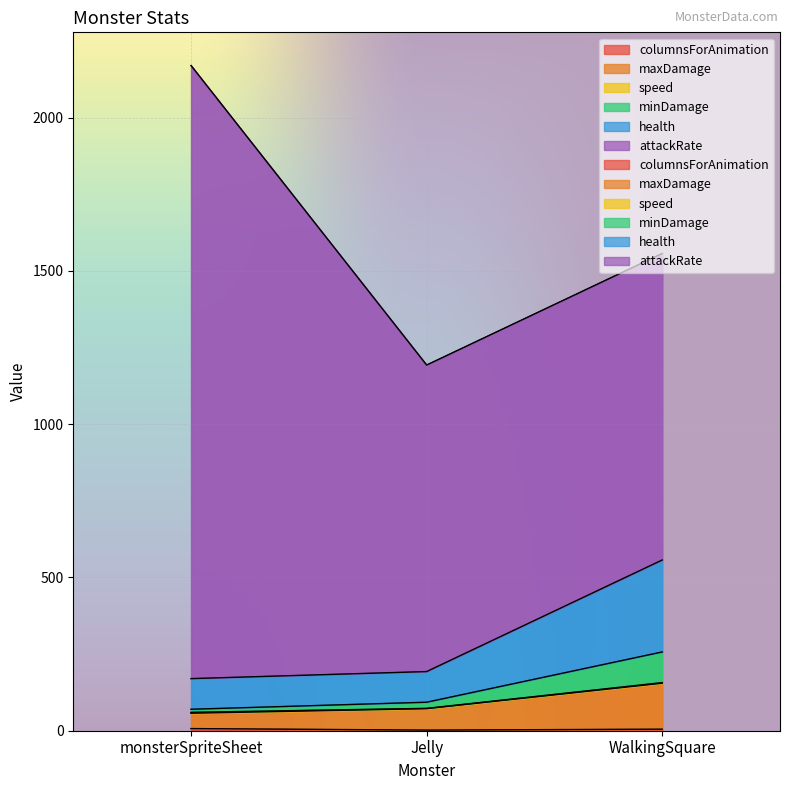

What position from the left is WalkingSquare?

3